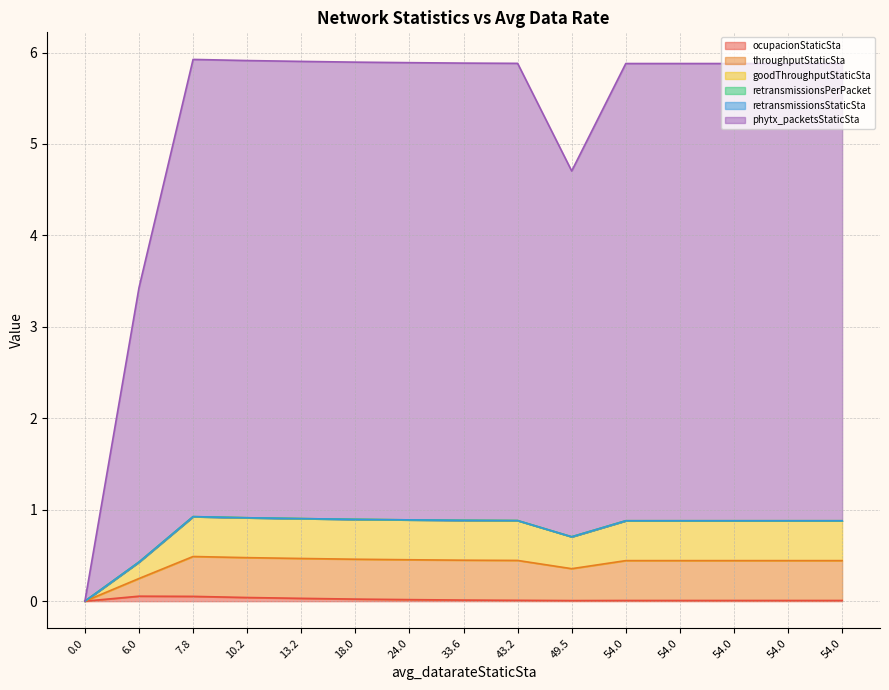

What is the sum of all ocupacionStaticSta values?

0.3